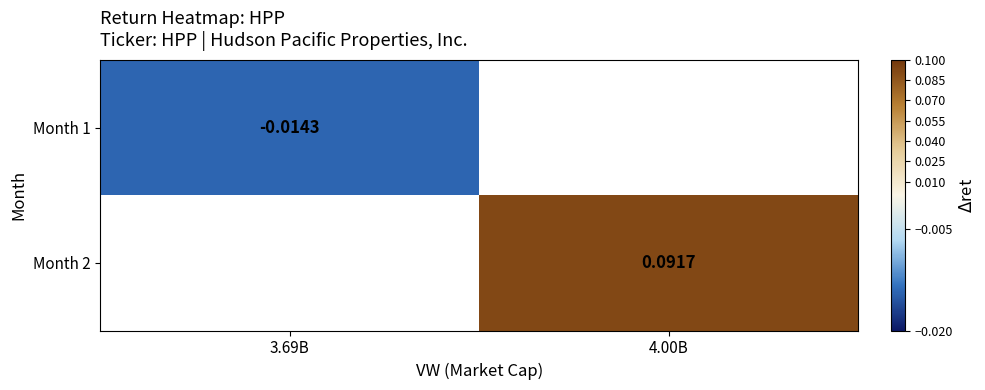

At how many categories does at least one series exceed 0?

1